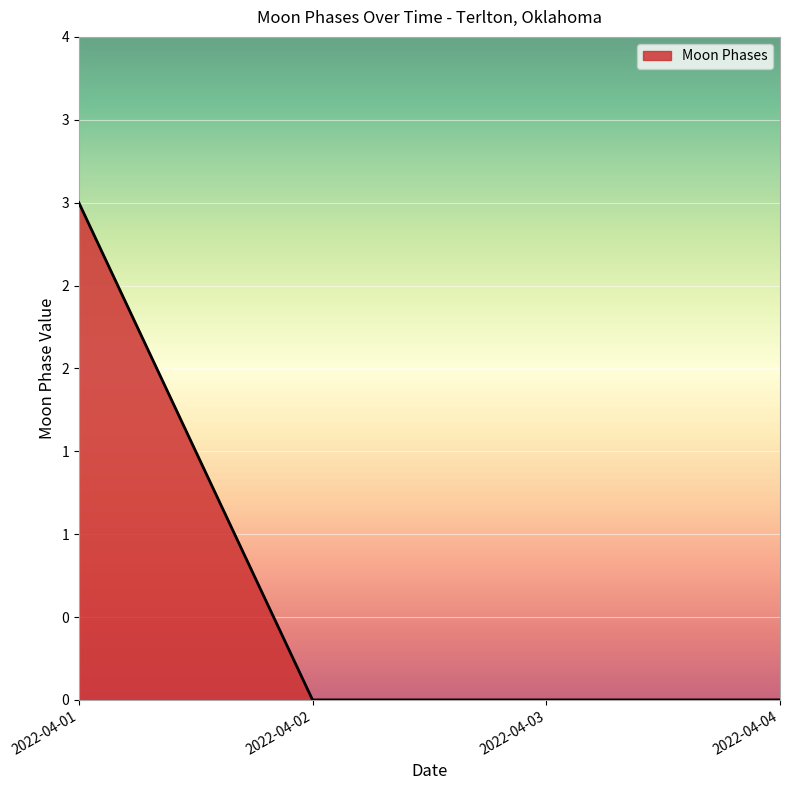

Where is the data nearest to the value 1?

2022-04-02